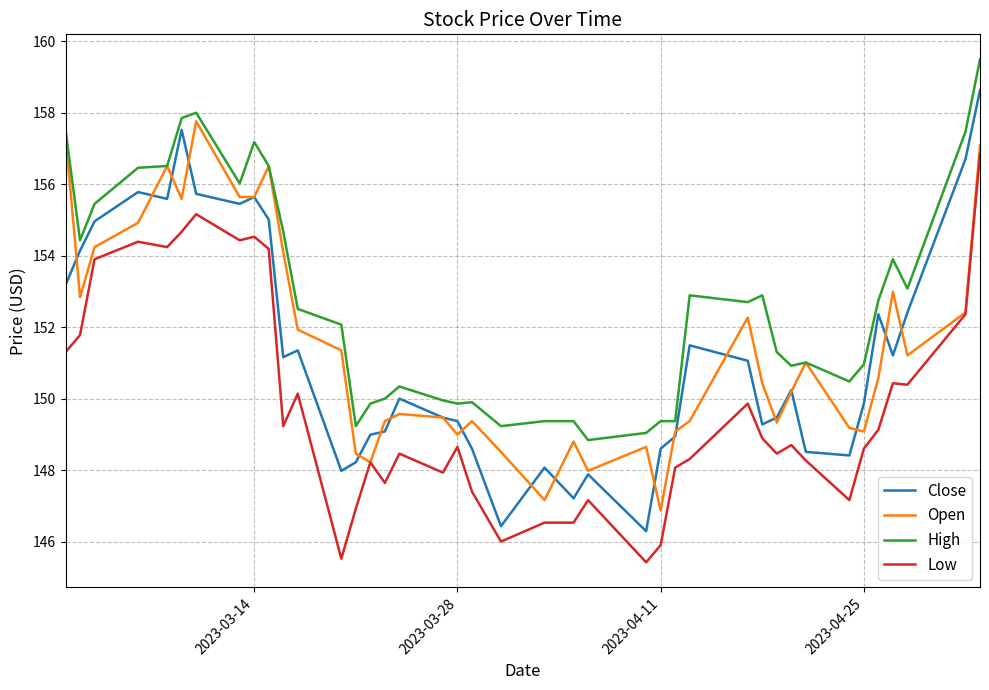

How many lines are shown in the chart?

4